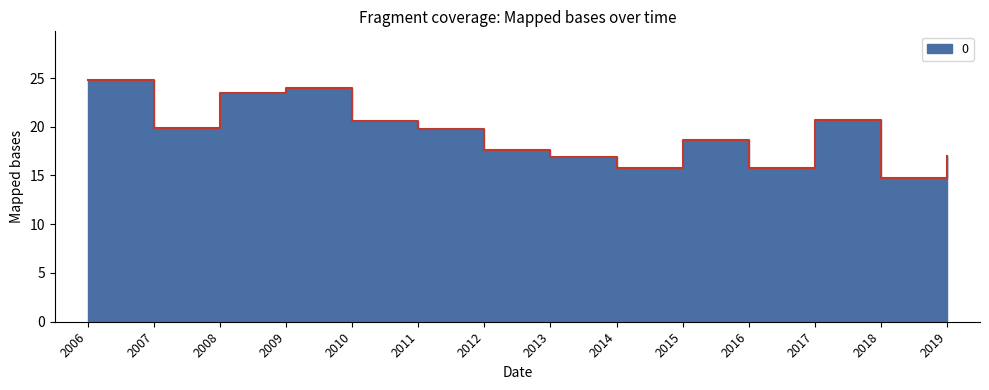

List the labels in order of value, smallest first.

2018, 2016, 2014, 2013, 2019, 2012, 2015, 2011, 2007, 2010, 2017, 2008, 2009, 2006